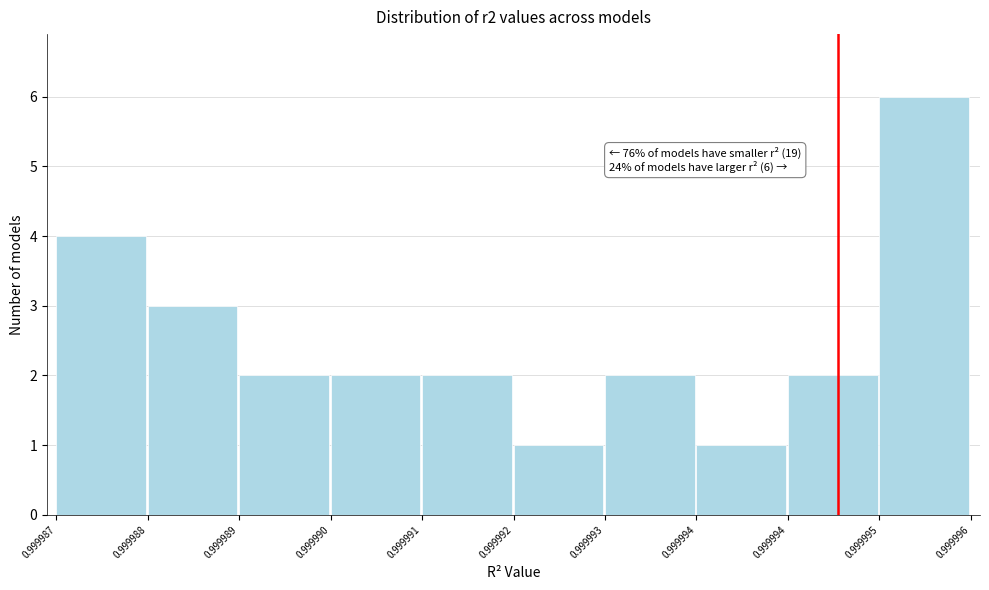

How many series are shown in this chart?

1